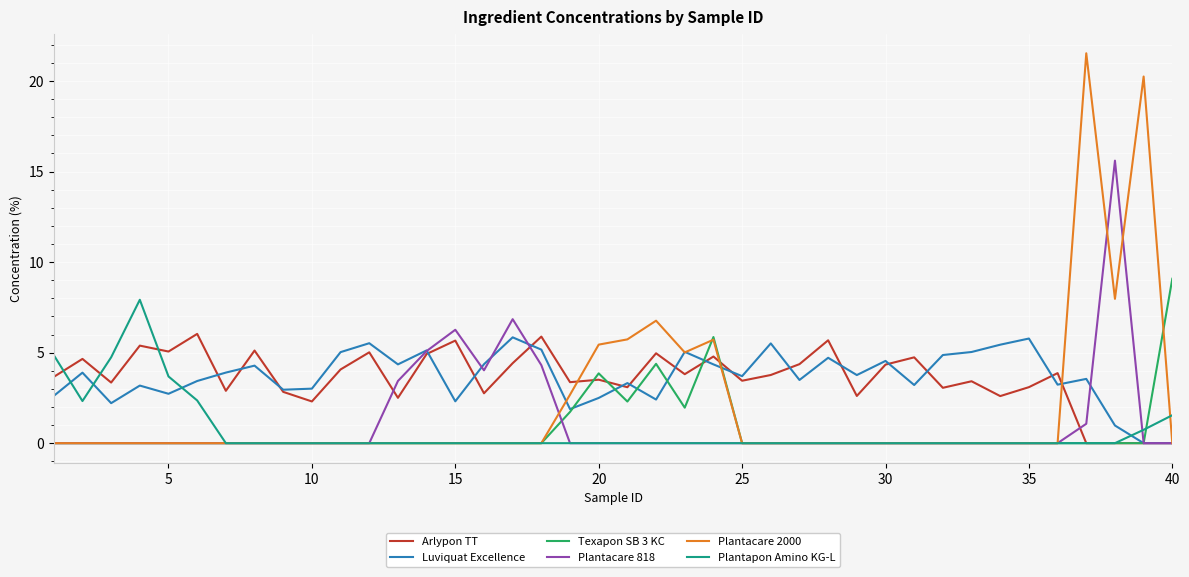

Is this an area chart (filled region under the line)?

No